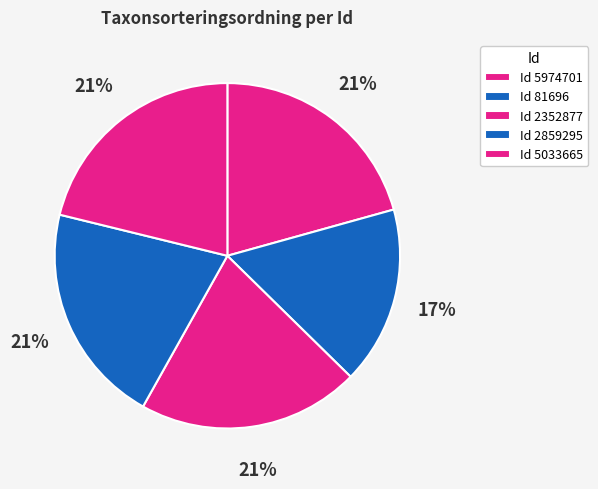

Is there any slice that represents more than half of the pie?

No